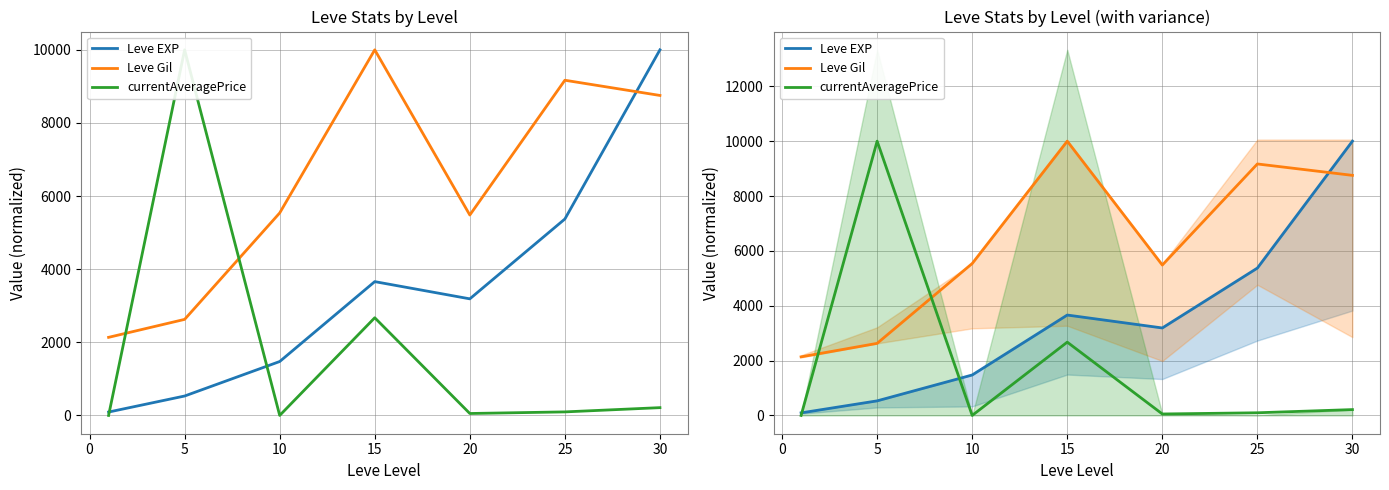

What is the sum of all currentAveragePrice values?

13036.3